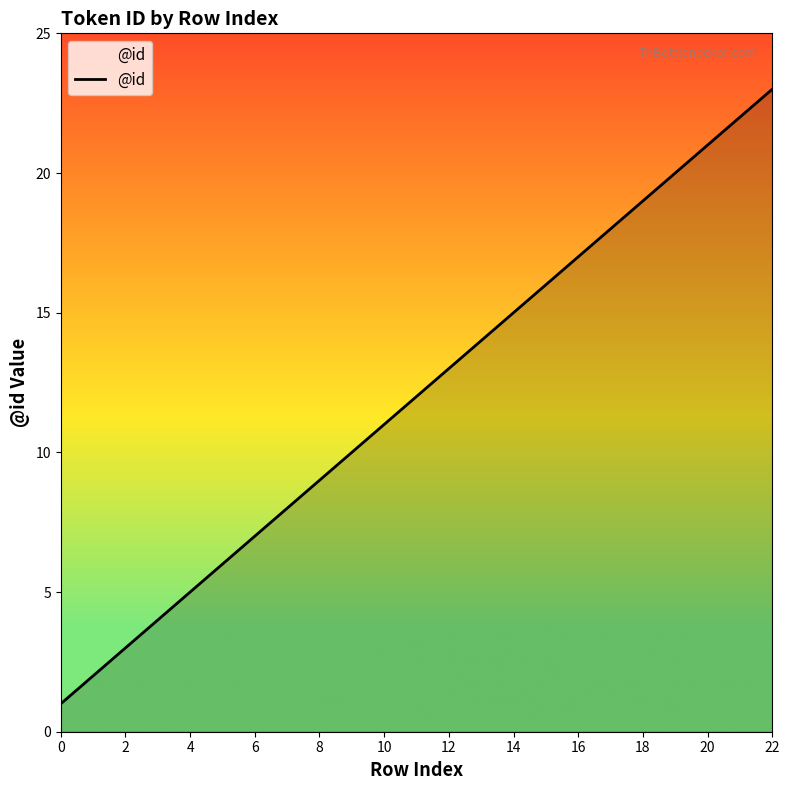

What is the greatest value displayed?

23